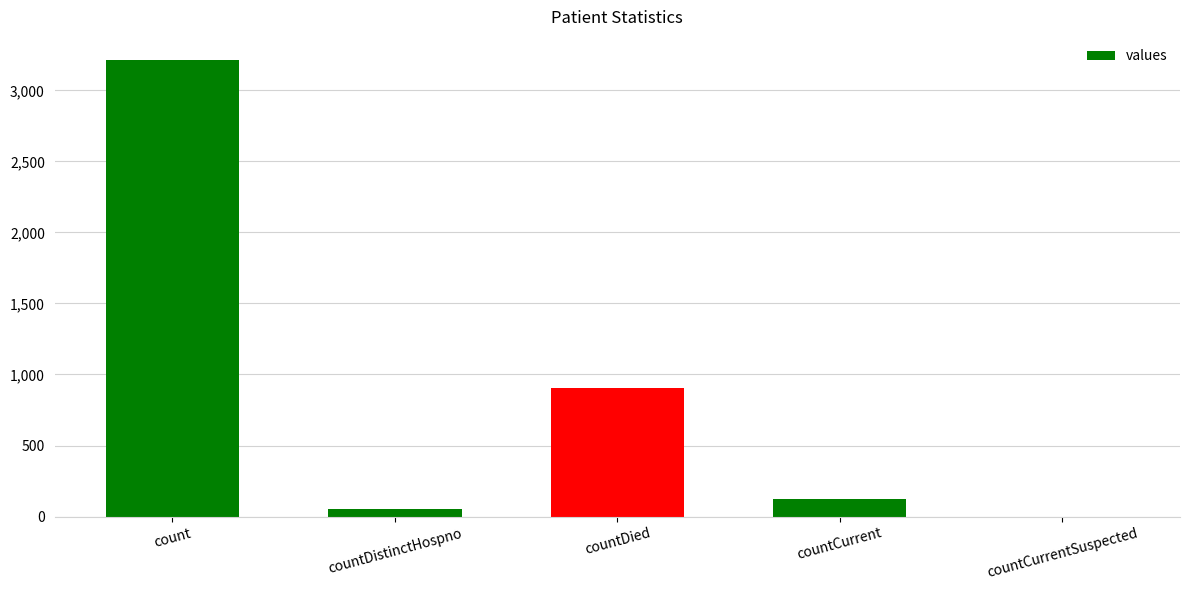

Is it true that the value at countDied is 1374?

False